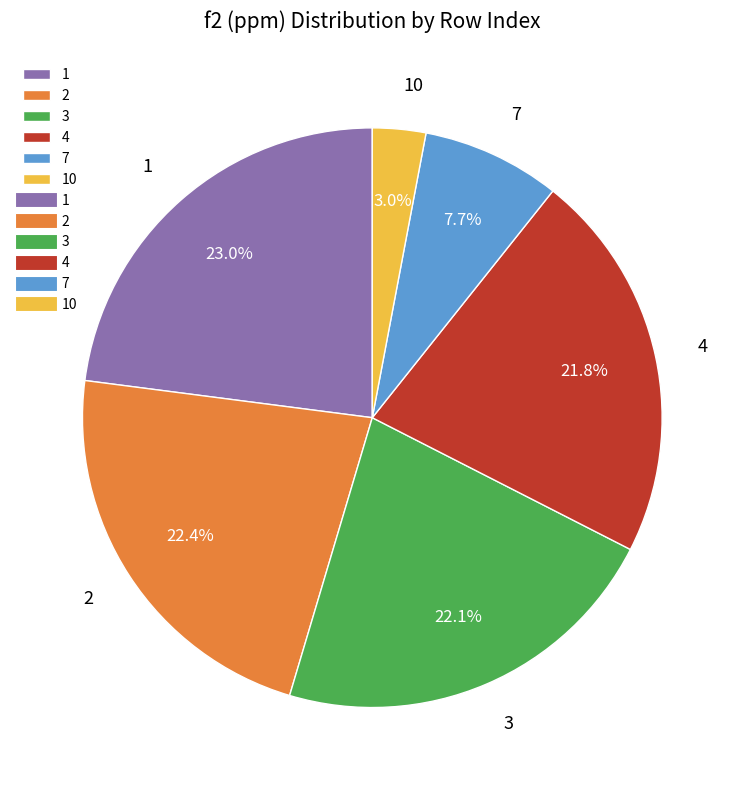

Is the sum of 10 and 4 greater than half?

No